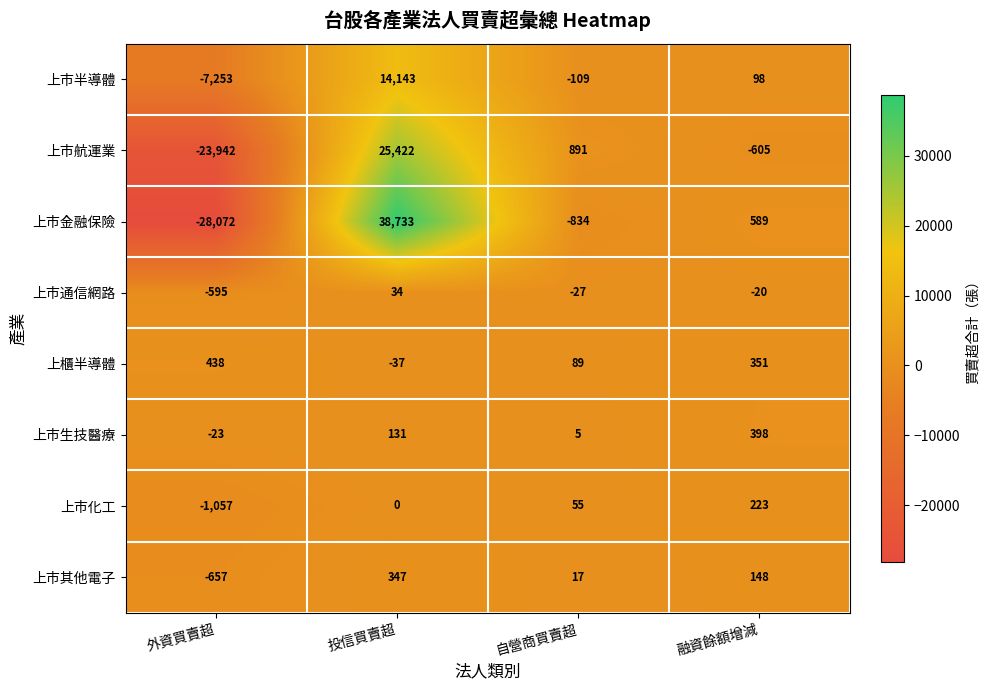

How many data points does each series have?

4